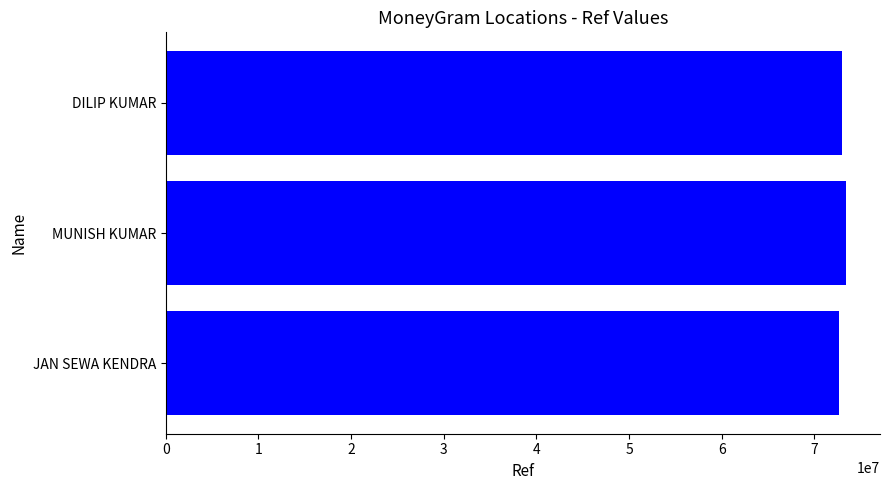

How many series are shown in this chart?

1